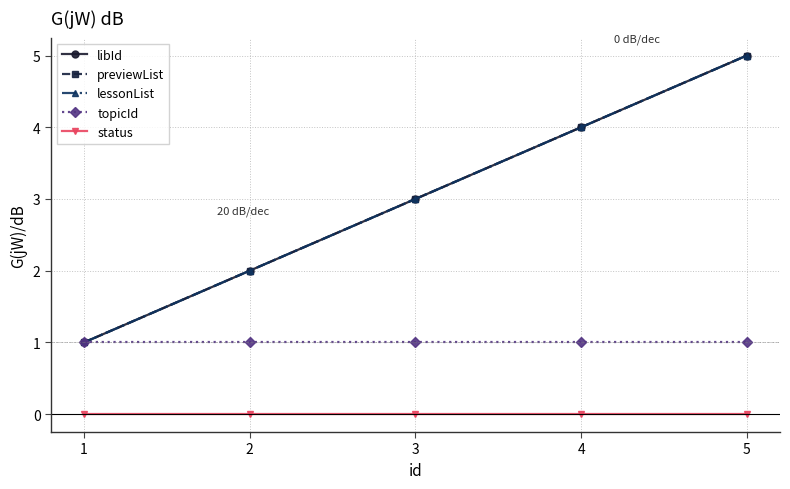

Is this an area chart (filled region under the line)?

No